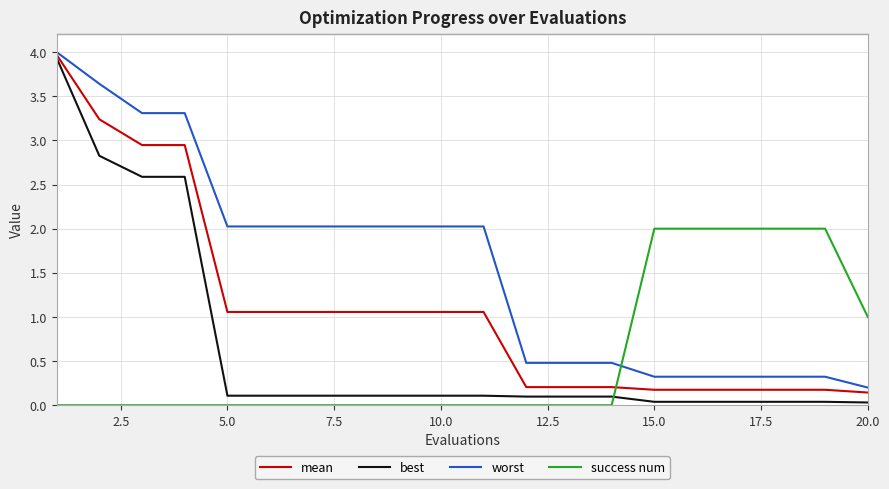

Which series ends up on top after the final intersection of best and success num?

success num